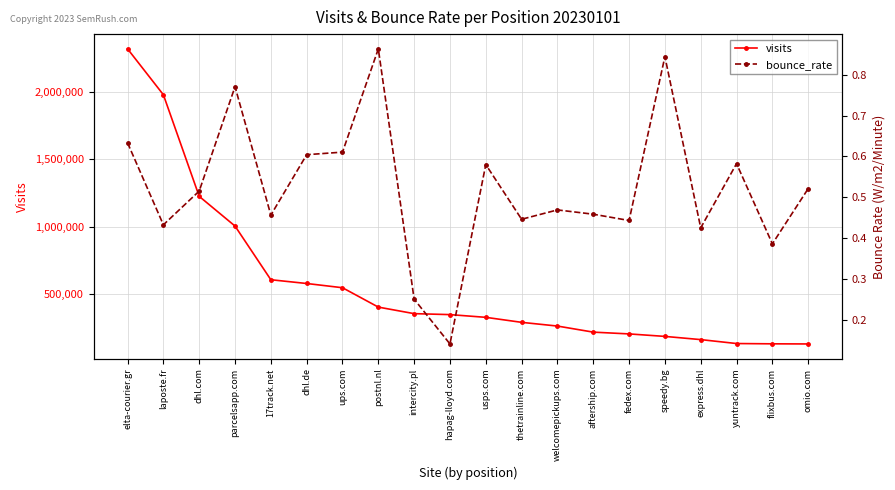

Is it true that visits equals 982997.5 at 17track.net?

False